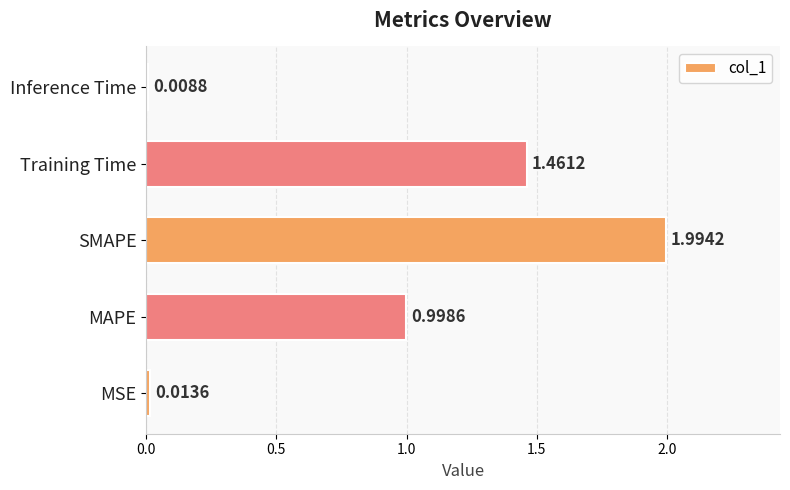

At which label is the value closest to 1?

MAPE